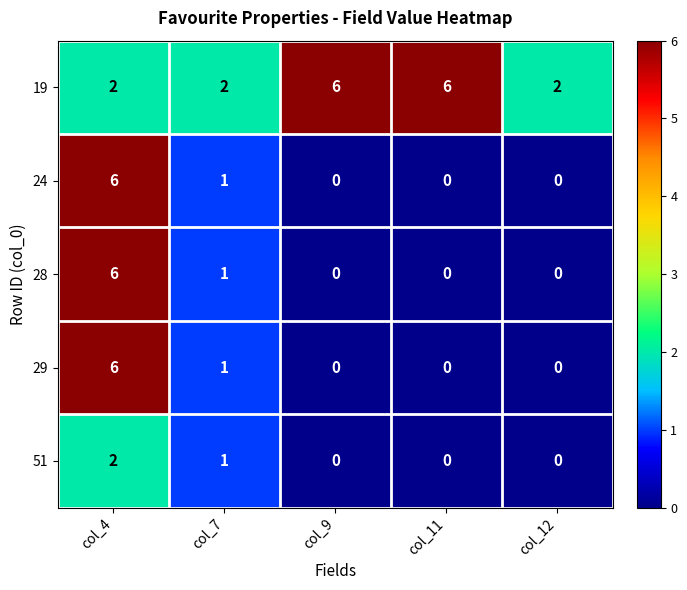

At how many categories does at least one series exceed 1?

5